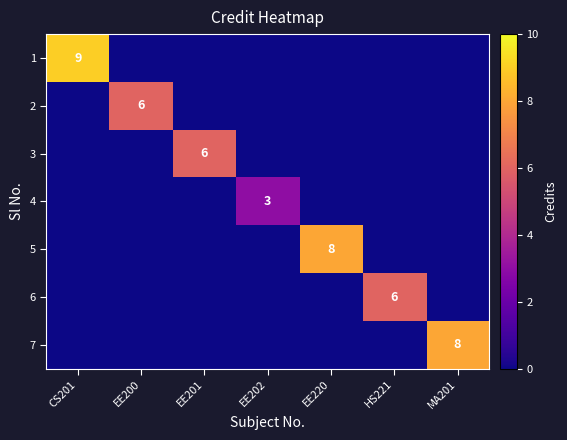

The 4 series shows 3 at EE202. True or false?

True